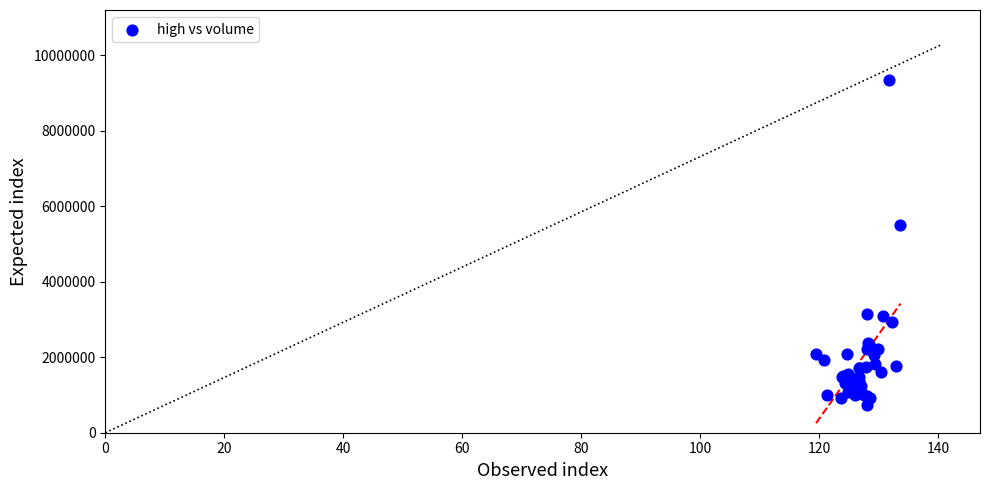

What Y value in the scatter plot is closest to 5041327?

5504300